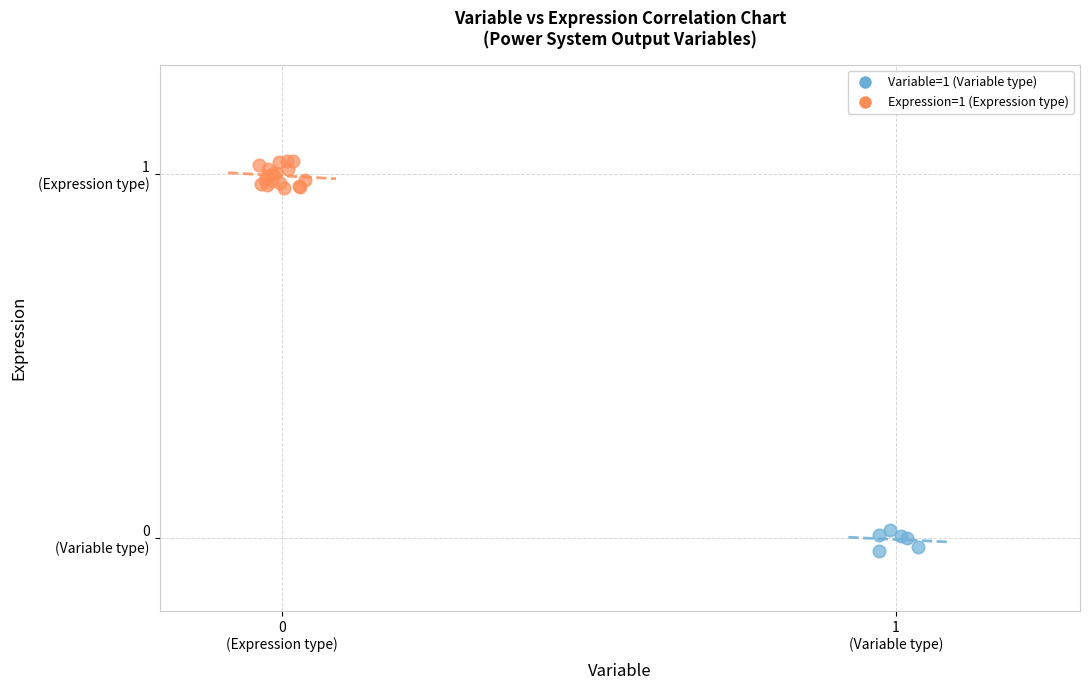

What are all the series names shown in the legend?

Variable=1 (Variable type), Expression=1 (Expression type)